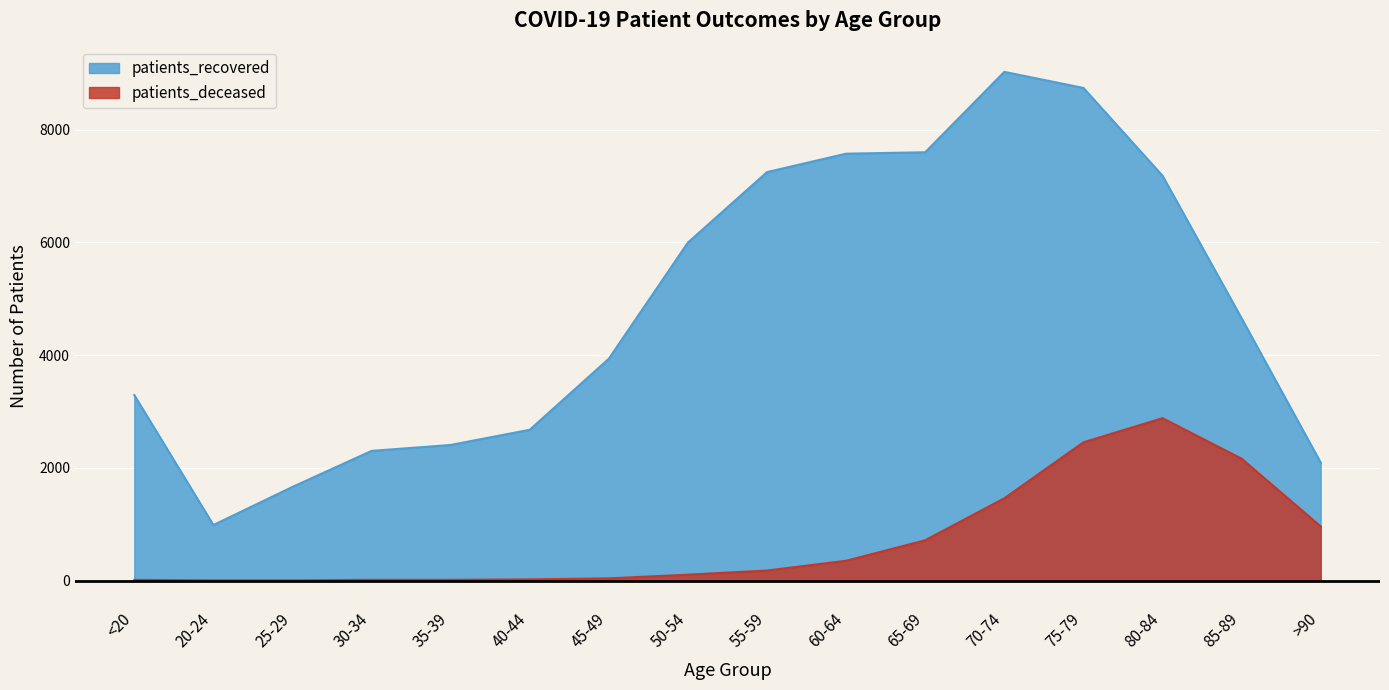

Is it true that patients_recovered equals 1661 at 25-29?

True